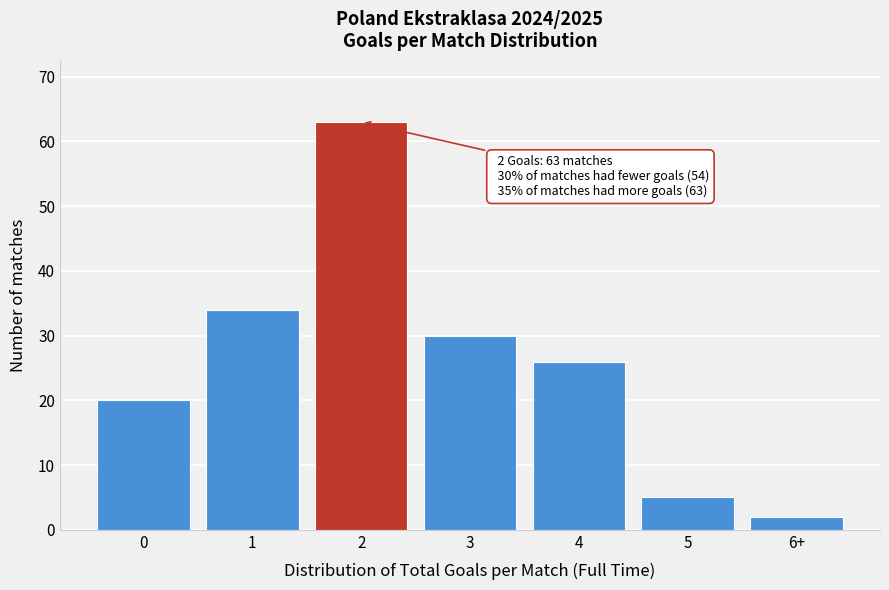

Reading left to right, transcribe all the data shown in this chart.

20	34	63	30	26	5	2